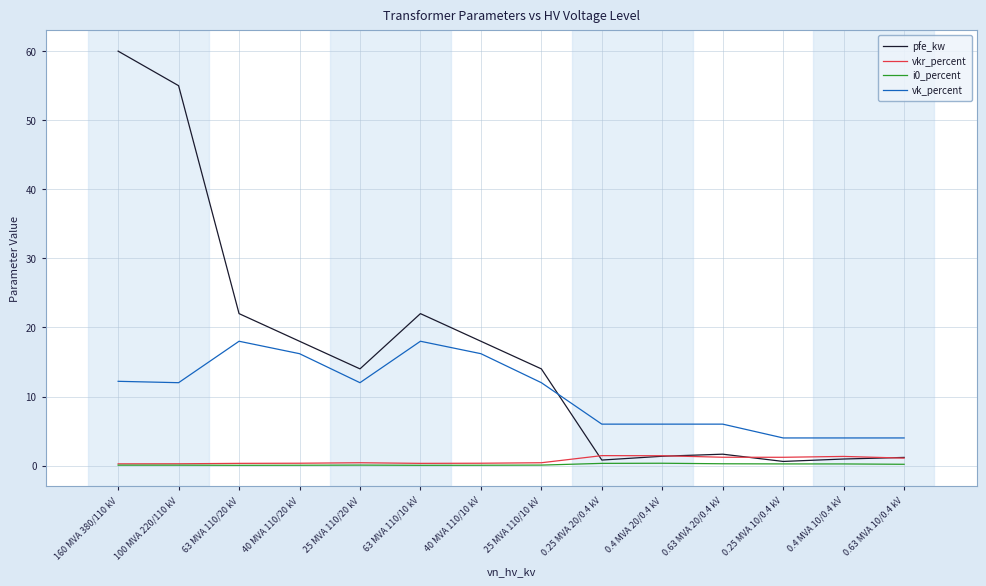

Which series has the largest range (max minus min)?

pfe_kw